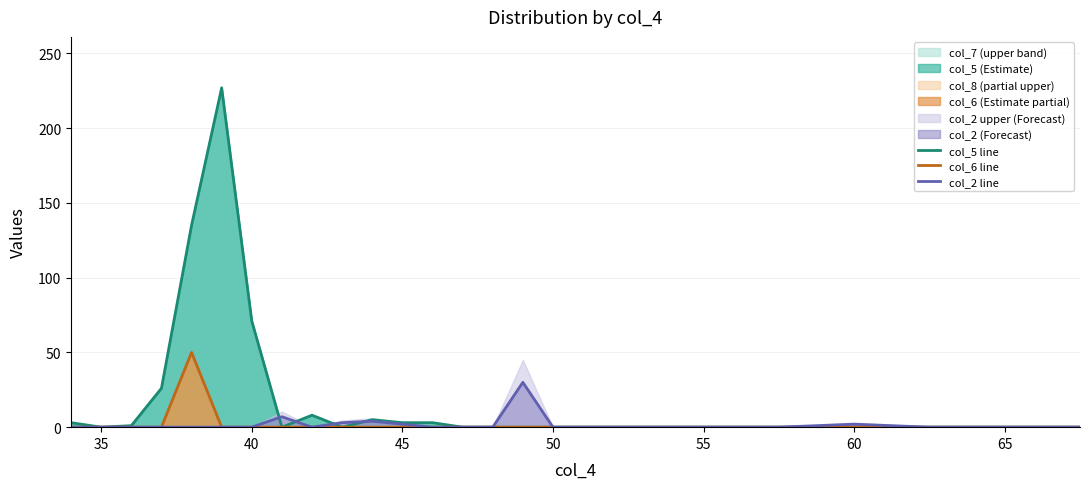

True or false: col_5 line has a value of -110 at 55.

False